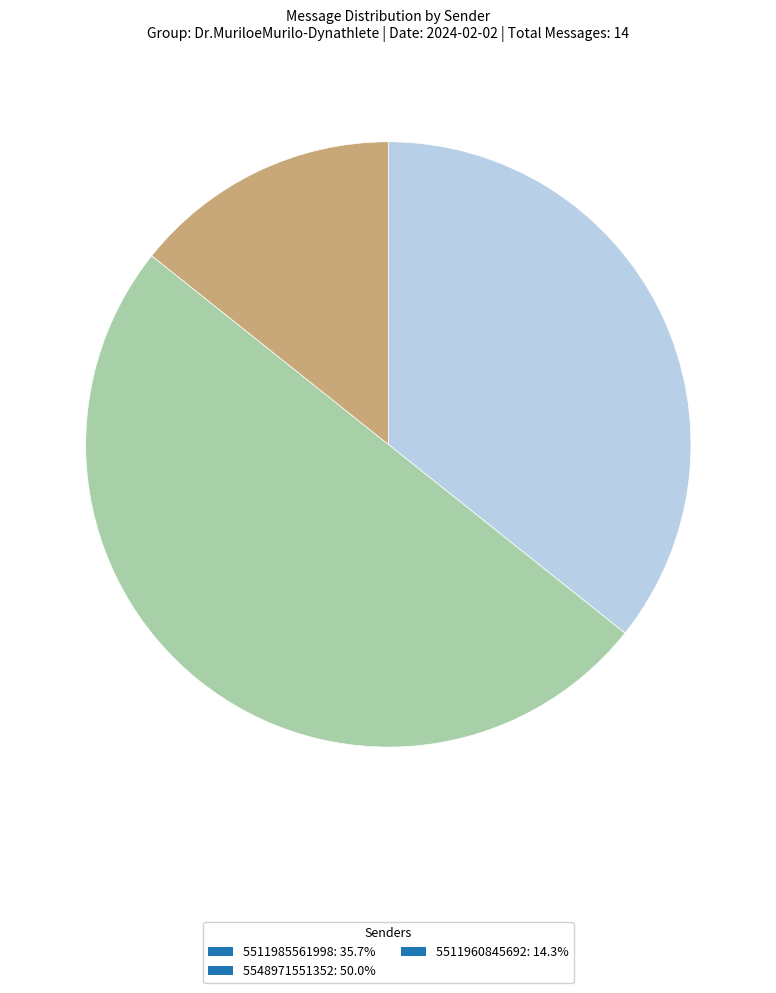

What is the ratio of the value at 5511985561998: 35.7% to the value at 5511960845692: 14.3%?

2.5